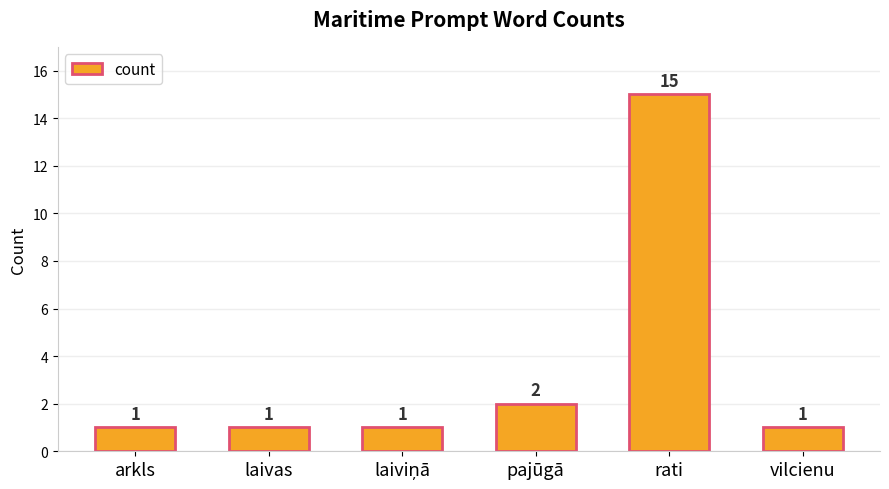

Count the number of values greater than 1.

2